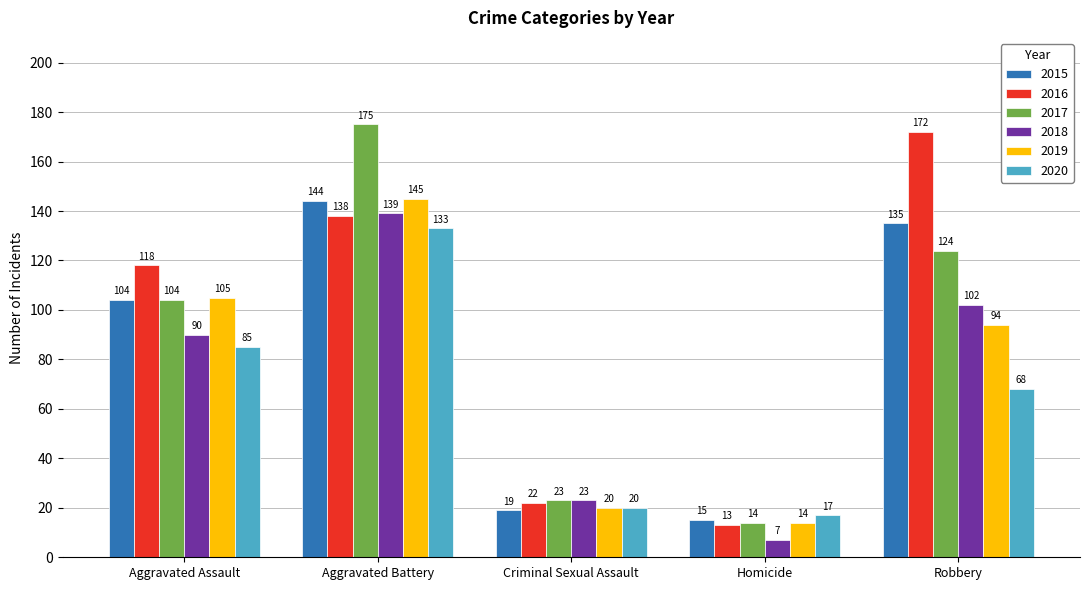

Which series has the widest spread of values?

2017